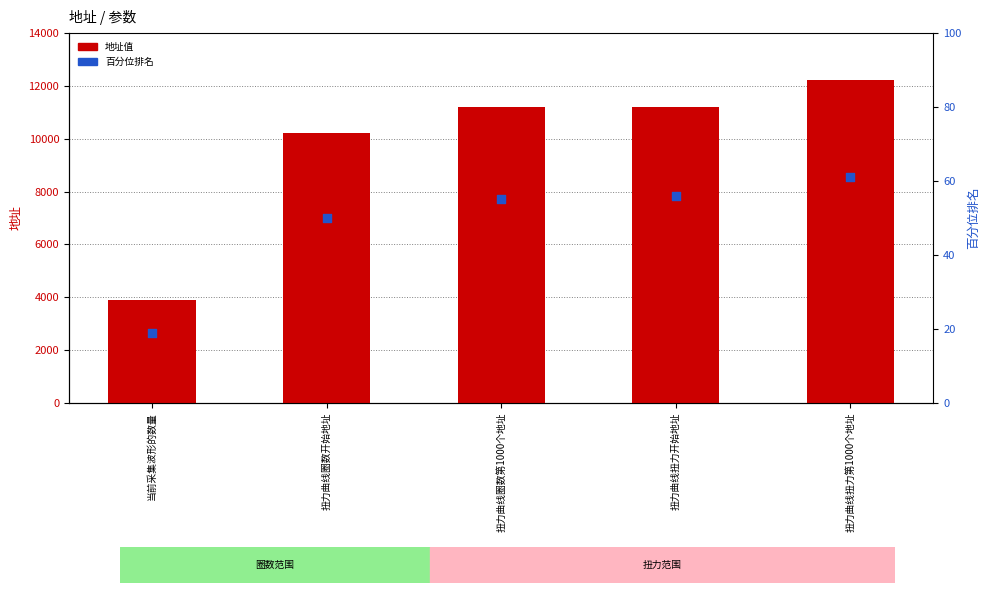

At which category is the sum across all series the highest?

扭力曲线扭力第1000个地址